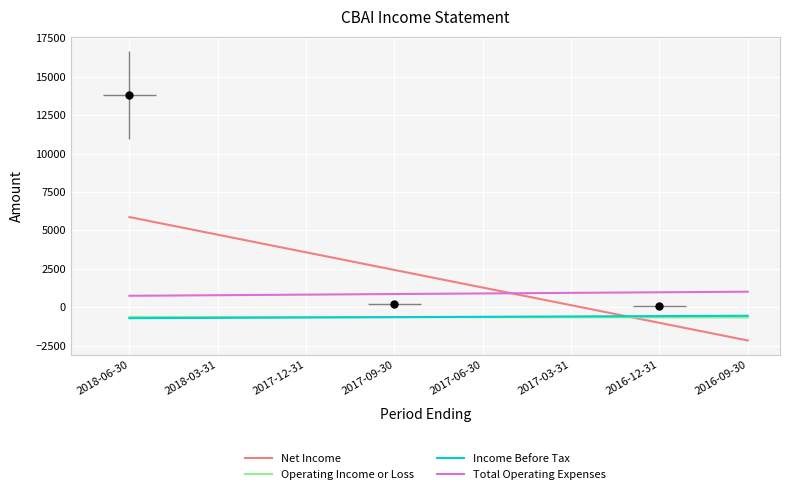

Rank the categories by Income Before Tax value from lowest to highest.

2018-06-30, 2018-03-31, 2017-12-31, 2017-09-30, 2017-06-30, 2017-03-31, 2016-12-31, 2016-09-30